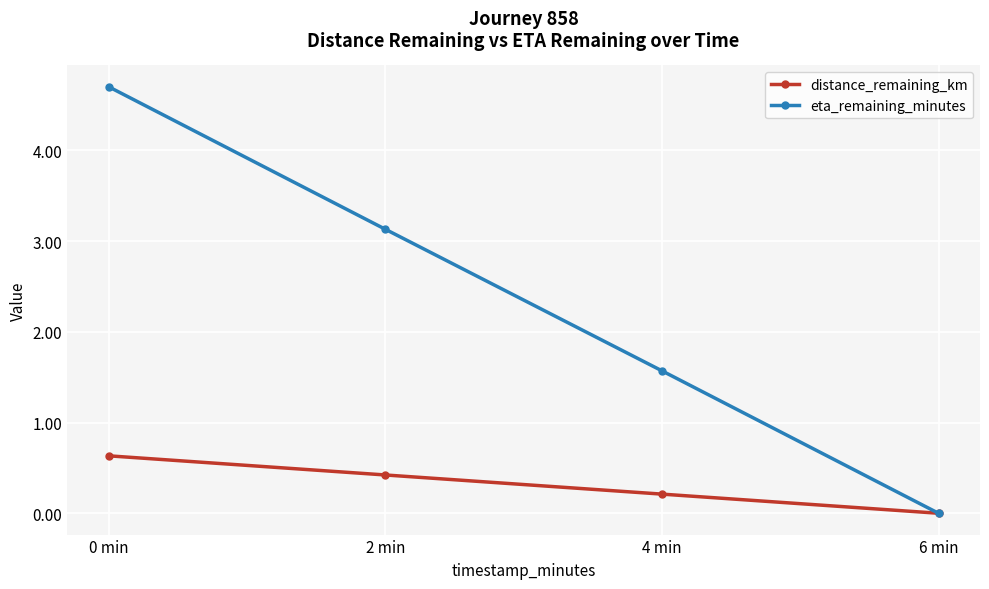

Where is eta_remaining_minutes nearest to the value 2?

4 min